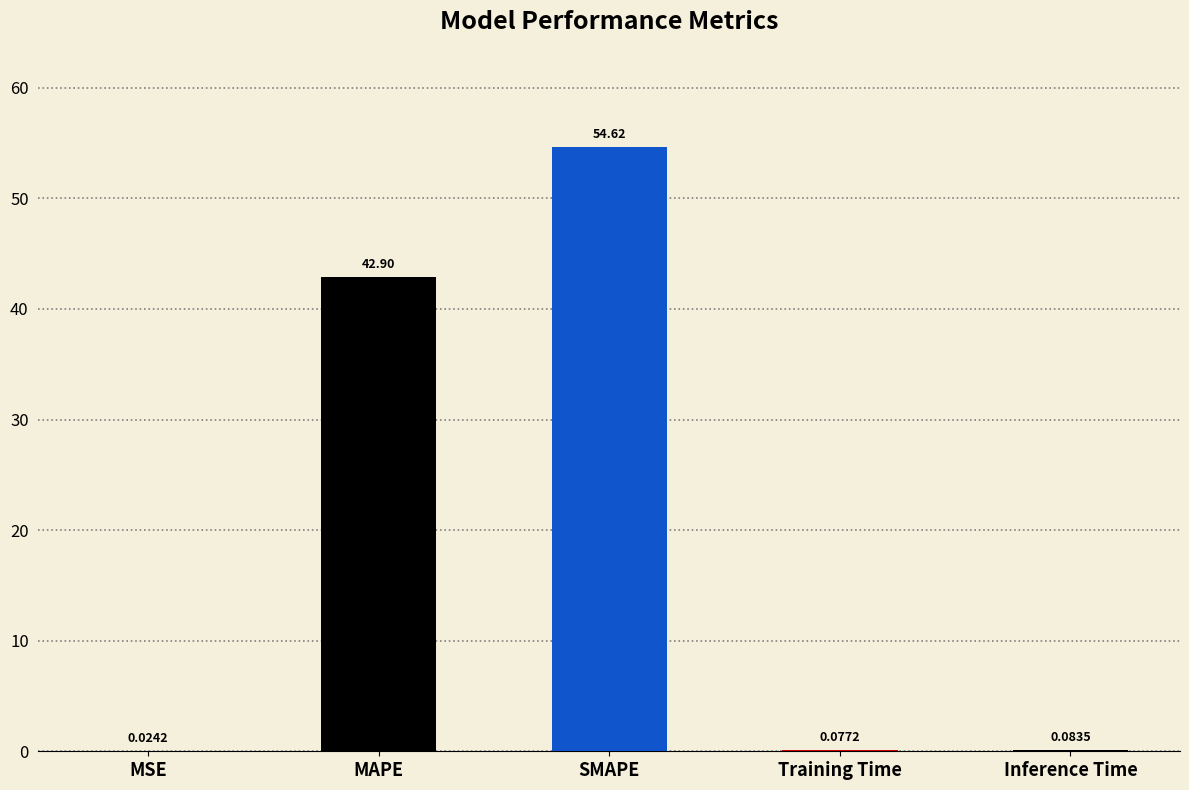

Count the number of categories in the chart.

5